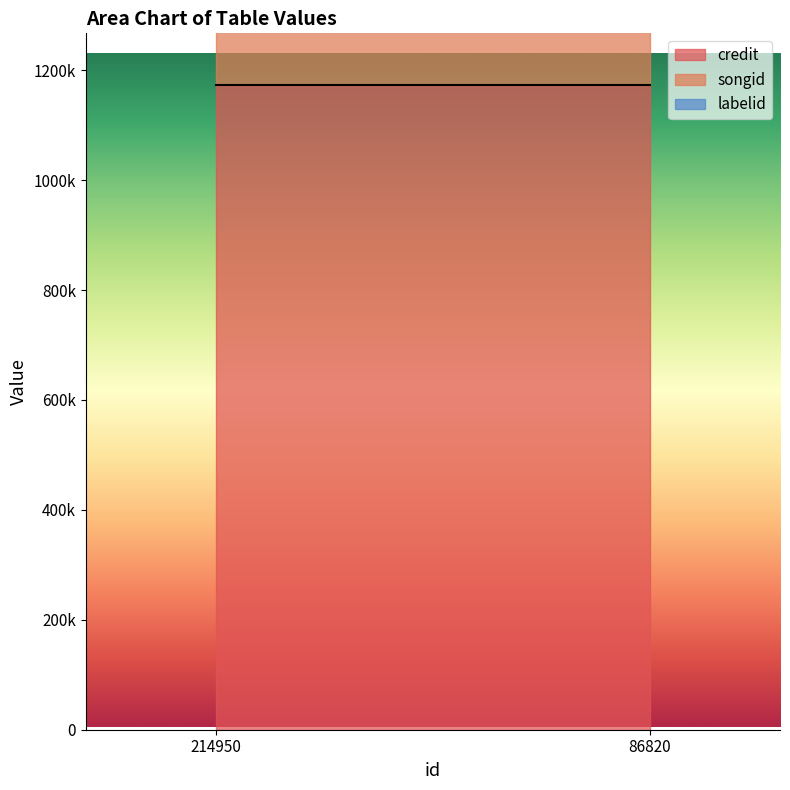

Rank the series by their maximum value, from highest to lowest.

songid, credit, labelid